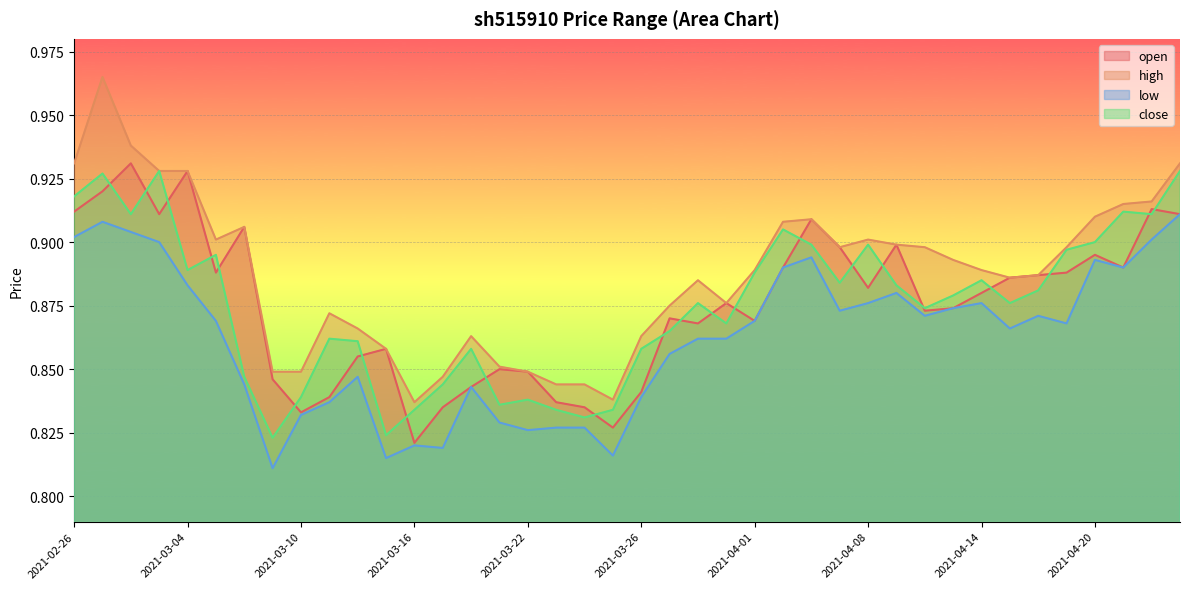

At which category is the sum across all series the highest?

2021-03-01